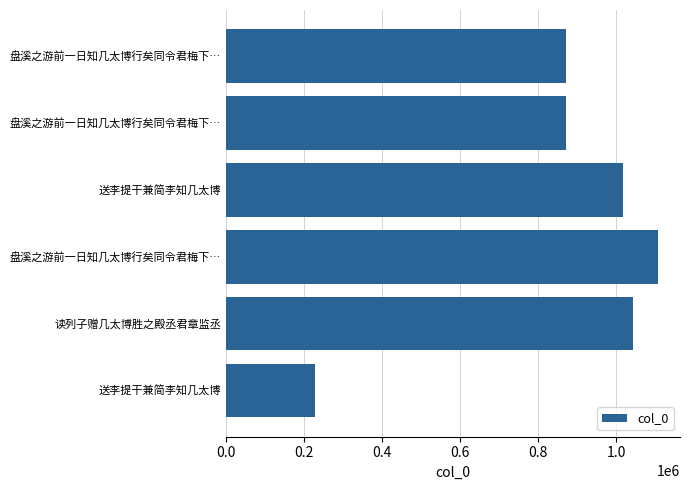

How many bars are there in total?

6